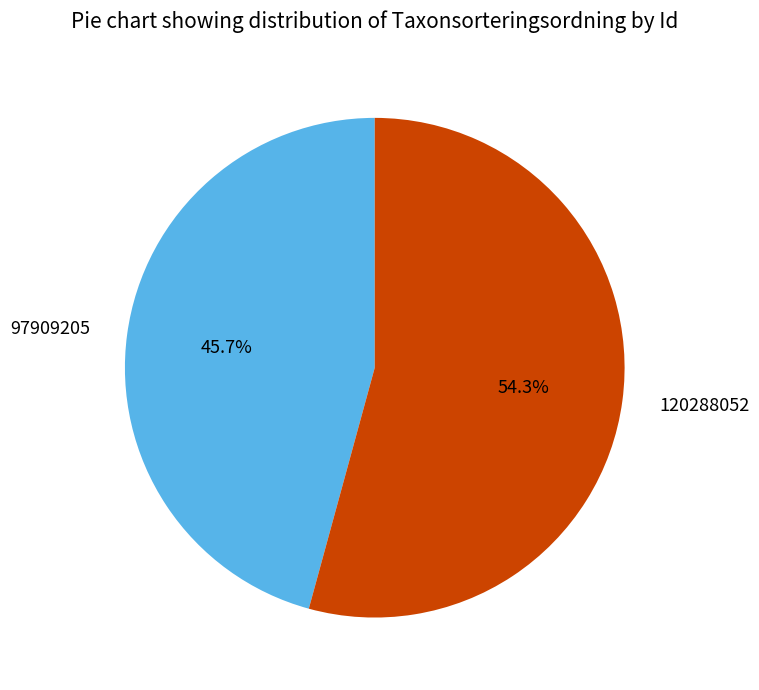

What percentage is the 120288052 slice, to the nearest percent?

54%